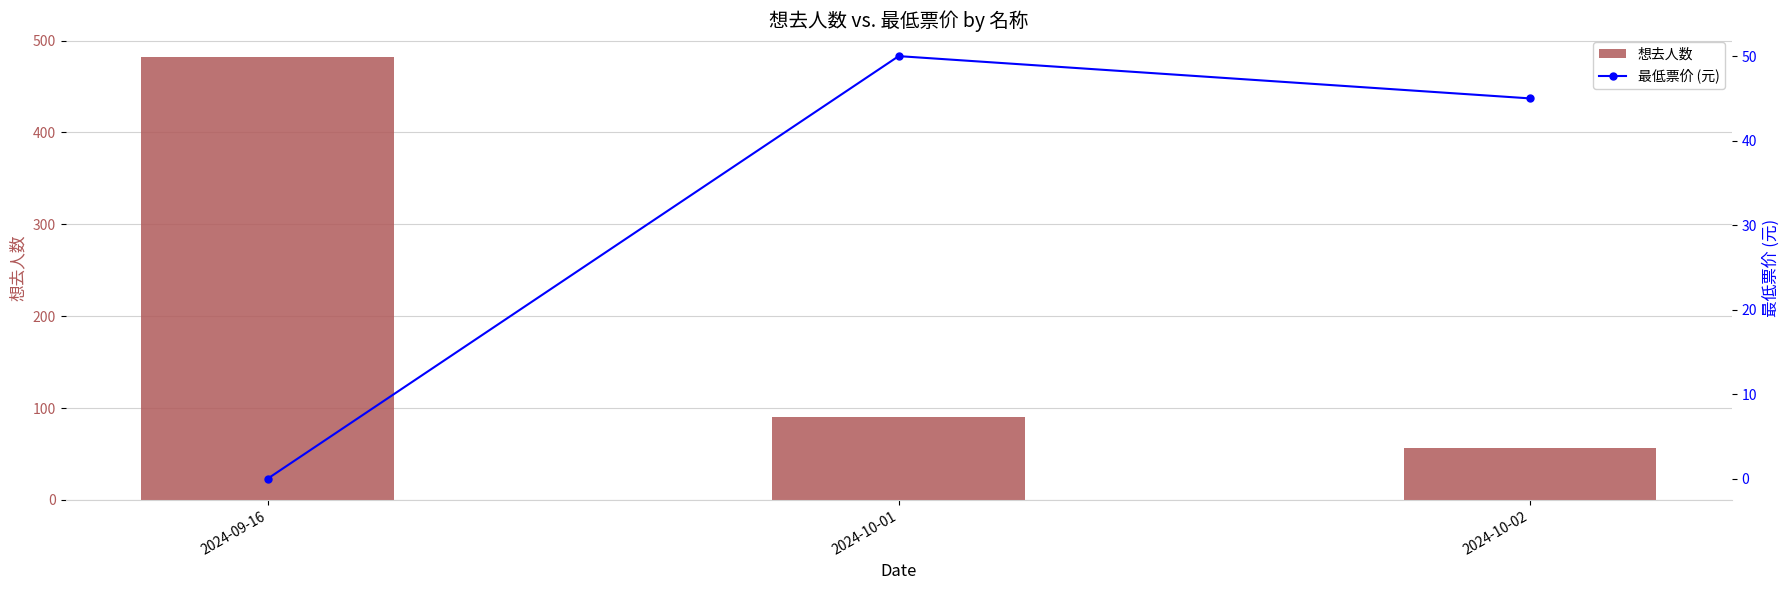

Is it true that 想去人数 equals 34 at 2024-10-01?

False